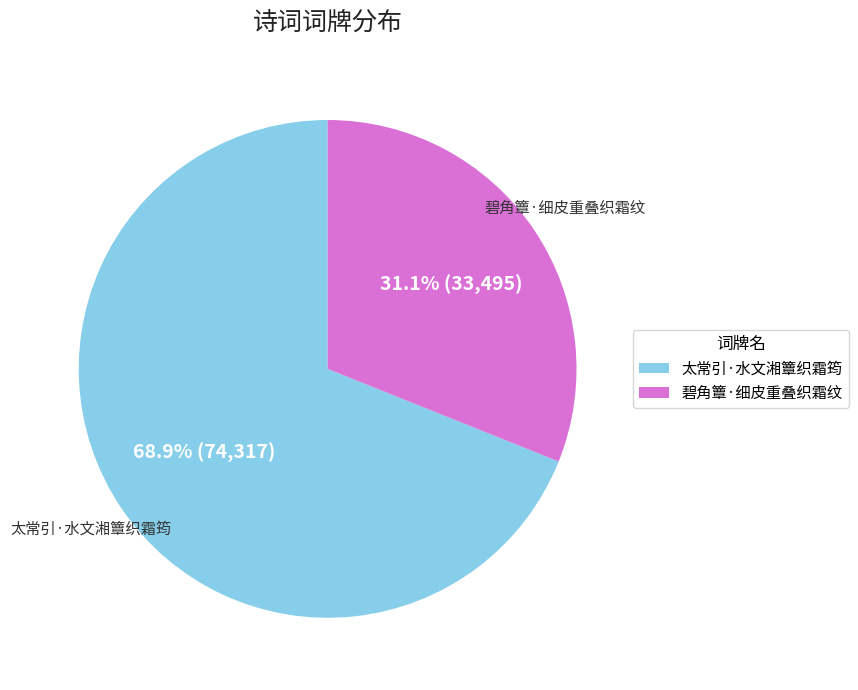

Is 太常引·水文湘簟织霜筠 the majority of the pie?

Yes